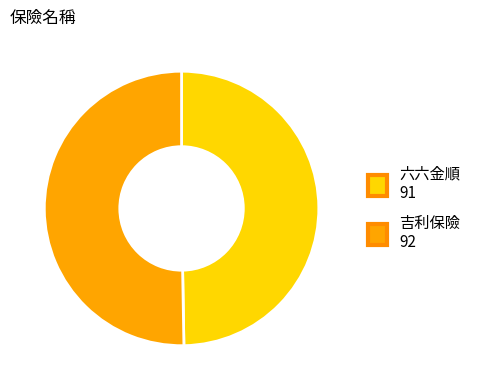

Which category has the biggest portion of the pie?

吉利保險